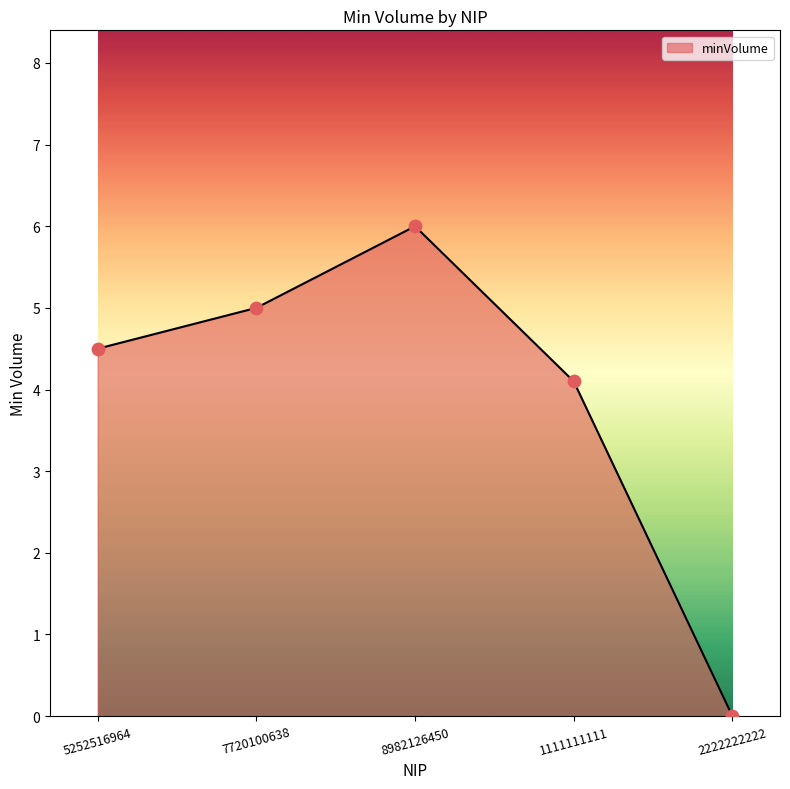

Between 2222222222 and 5252516964, which is larger?

5252516964